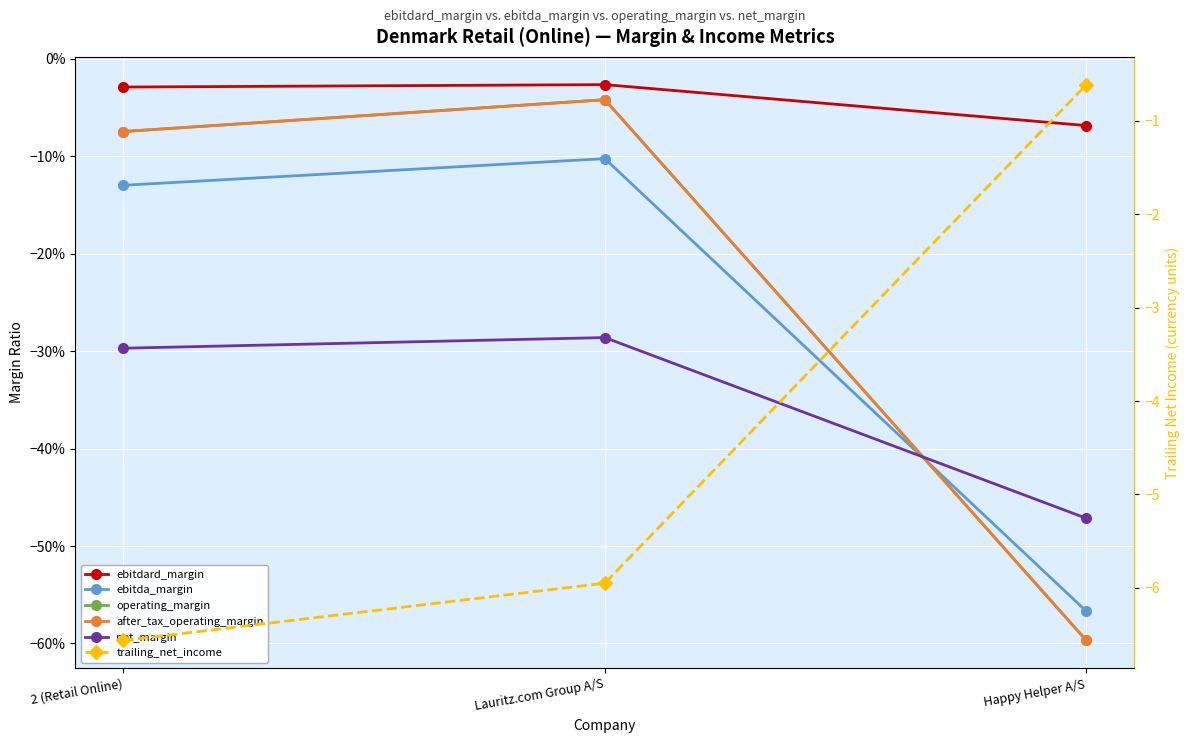

What value does the net_margin series have at 2 (Retail Online)?

-0.3